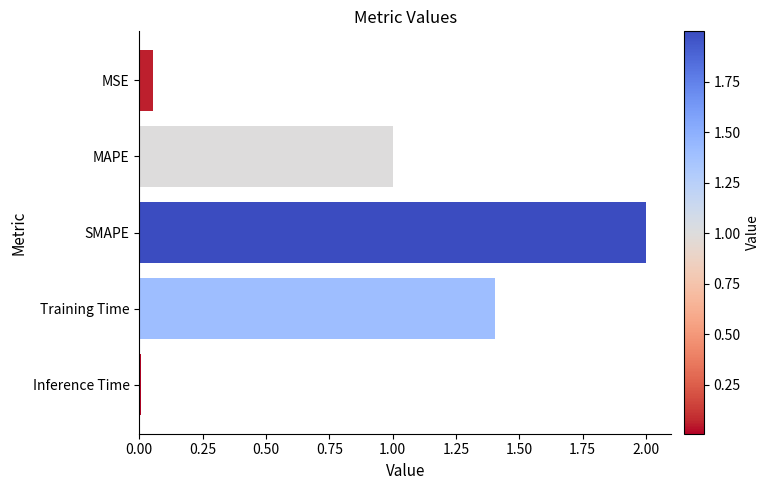

What is the change in value from MSE to MAPE?

+0.9